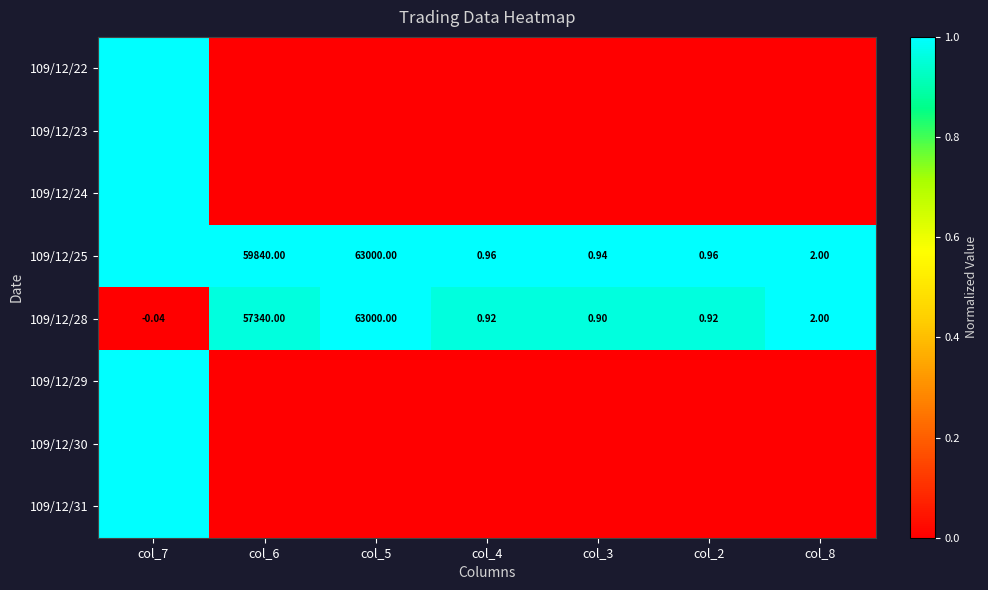

How many negative values does the 109/12/28 series have?

1